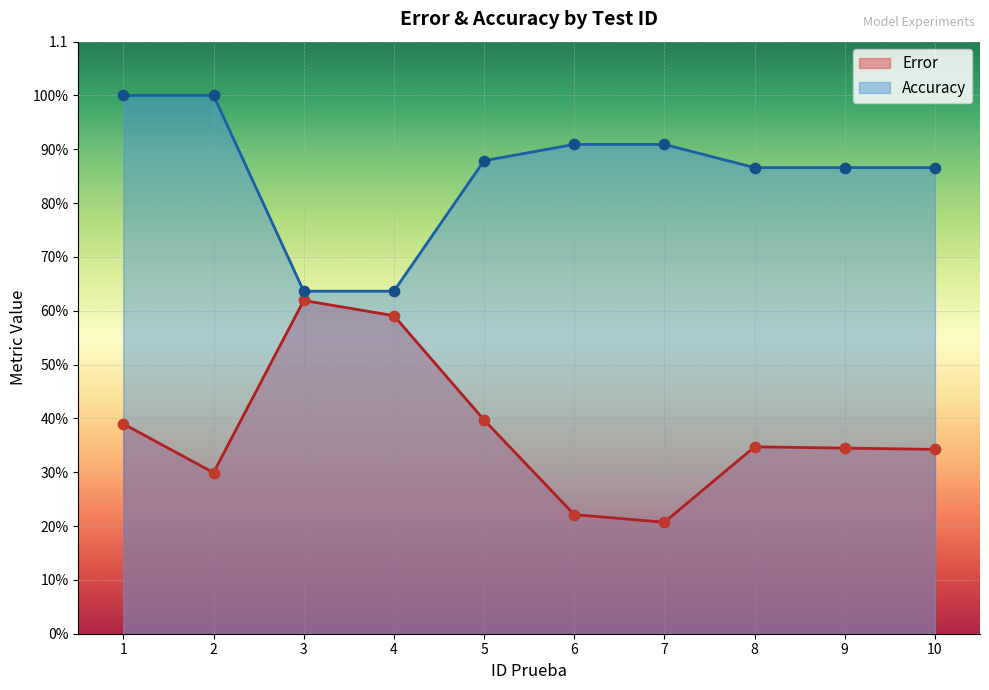

What is the total value across all series at 9?

1.2